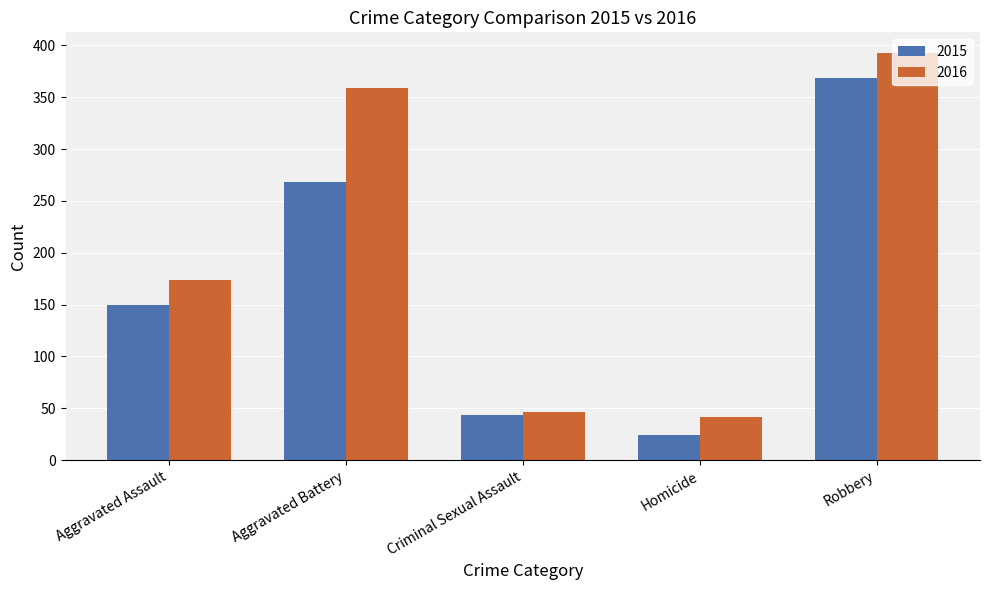

What is the sum of the 2015 values at Aggravated Battery and Robbery?

637